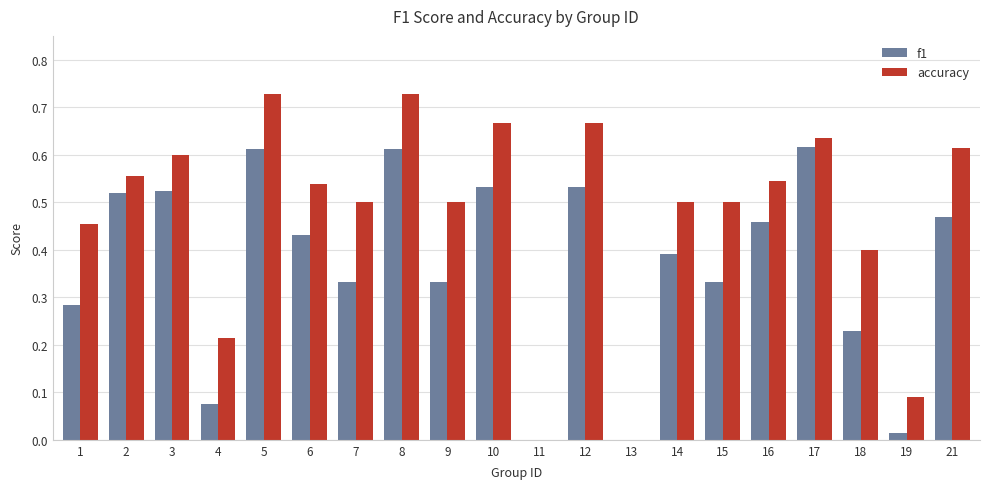

The value of f1 at 13 is -0.4. True or false?

False